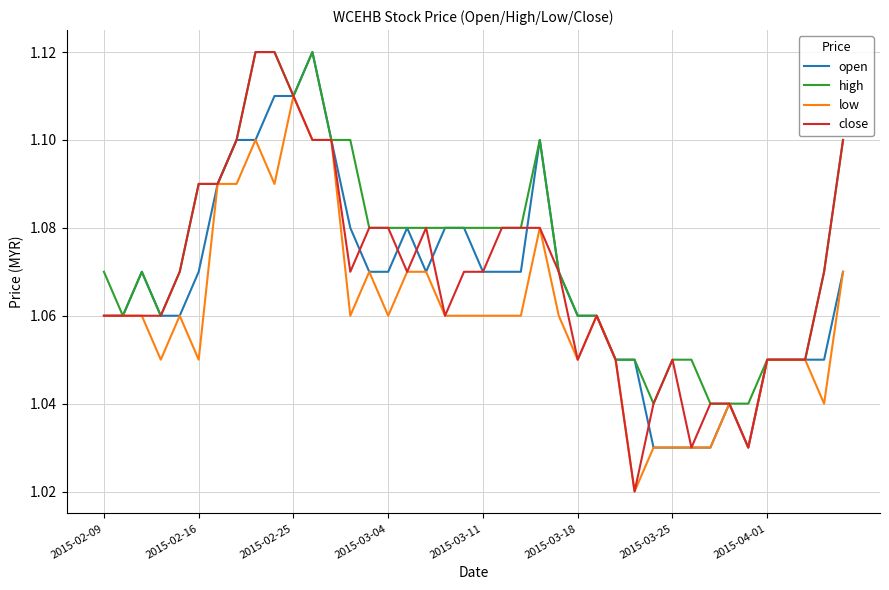

Which series has the largest total across all categories?

high